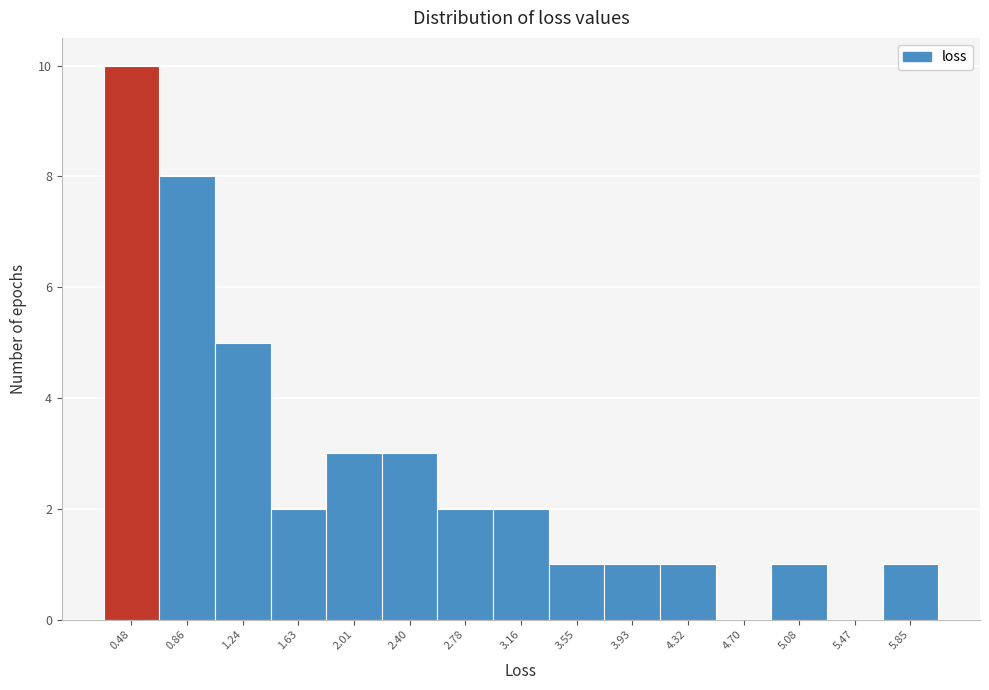

Reading right to left, extract all data points from this chart.

5.85=1	5.47=0	5.08=1	4.70=0	4.32=1	3.93=1	3.55=1	3.16=2	2.78=2	2.40=3	2.01=3	1.63=2	1.24=5	0.86=8	0.48=10